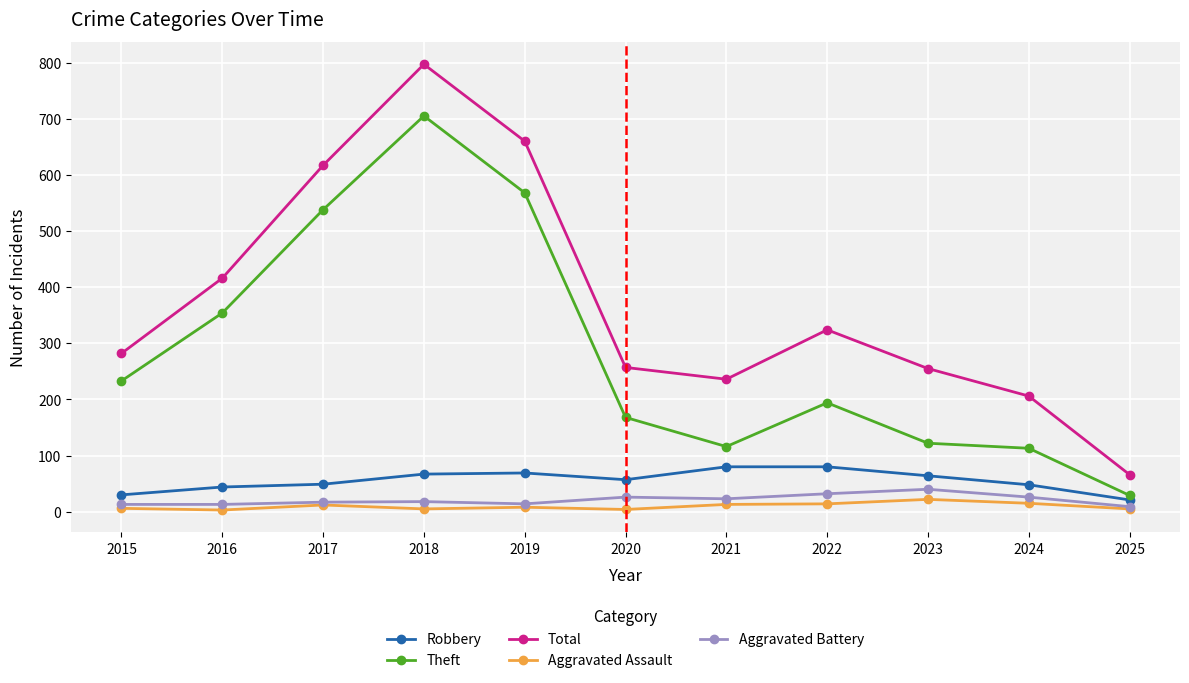

List the series in order of their peak value, lowest first.

Aggravated Assault, Aggravated Battery, Robbery, Theft, Total